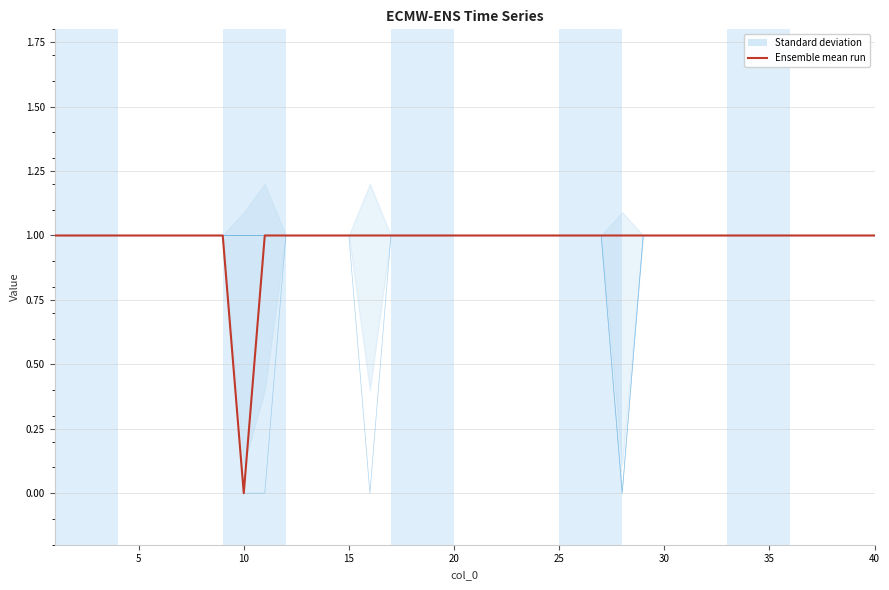

The value of col_4 at 22 is 2. True or false?

False